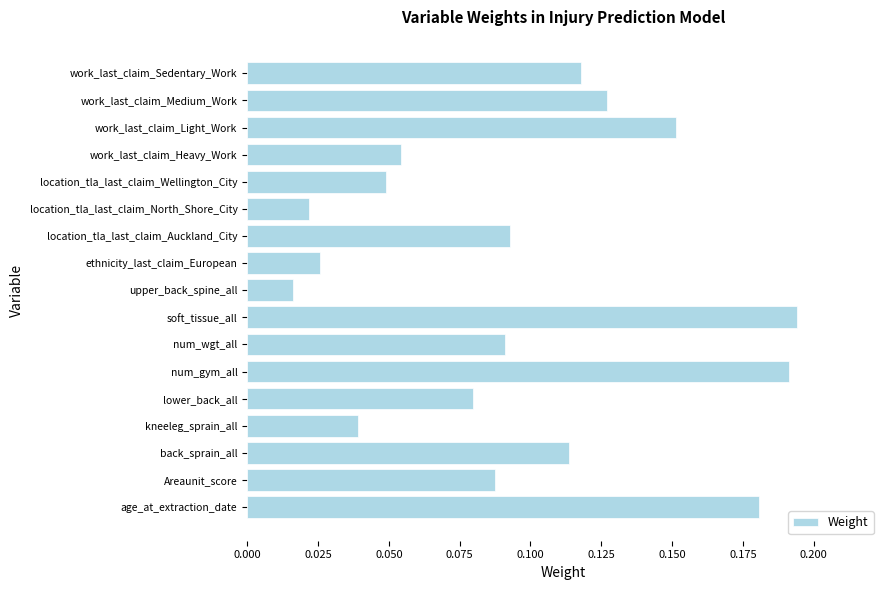

Where is the data nearest to the value 0?

upper_back_spine_all